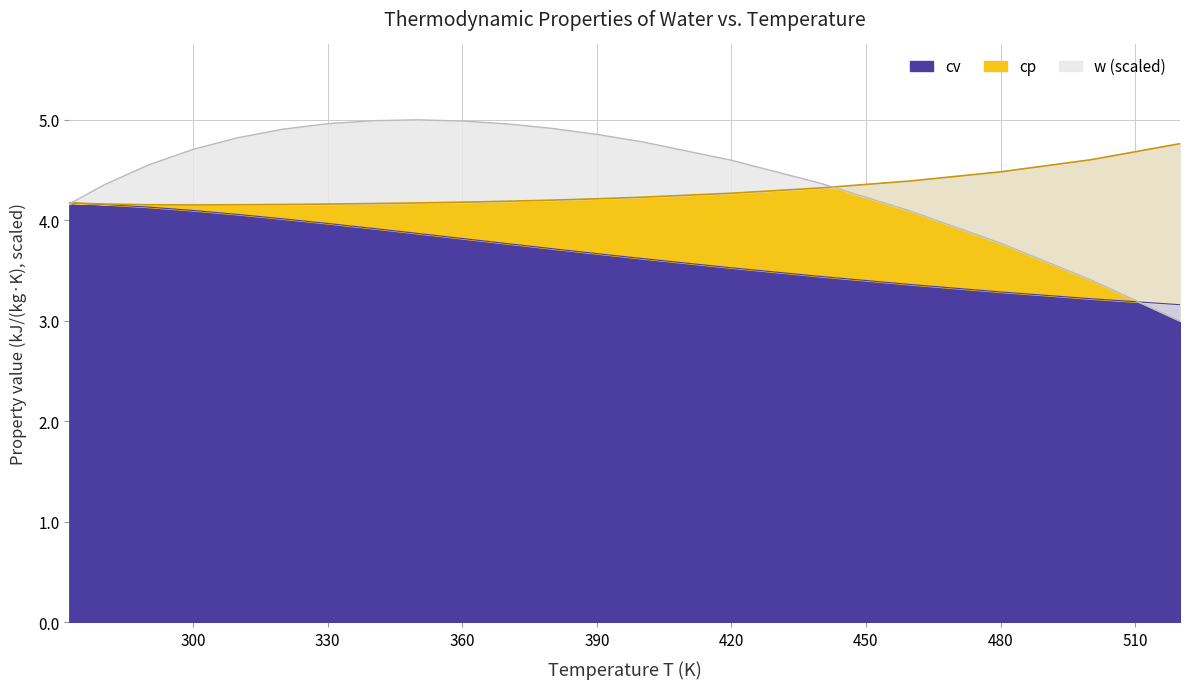

What position from the right is 360?

11